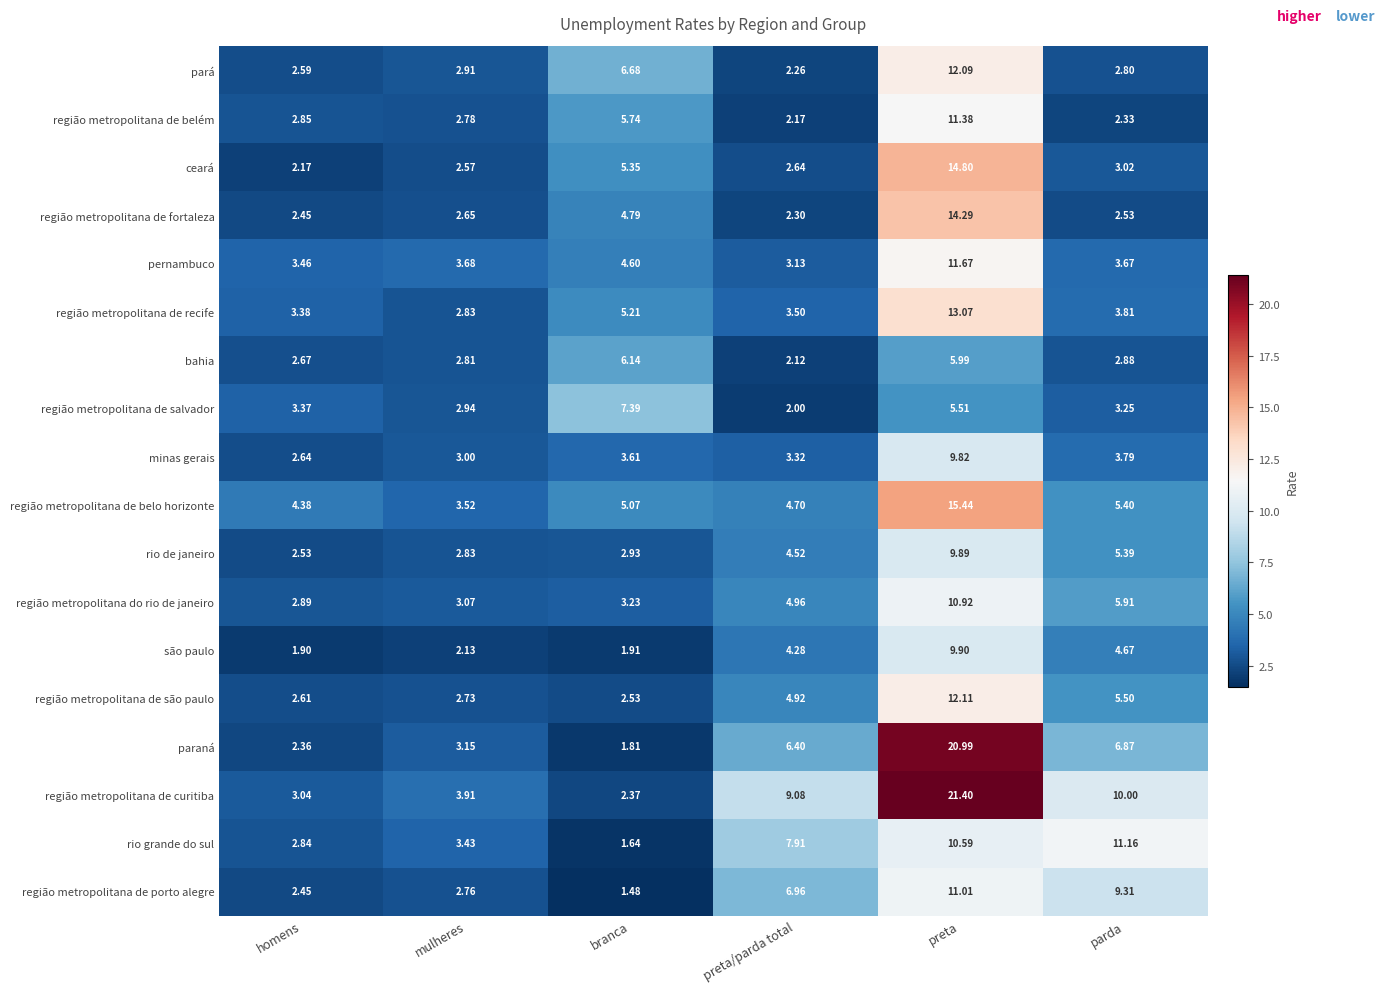

Which category has the lowest value in the minas gerais series?

homens